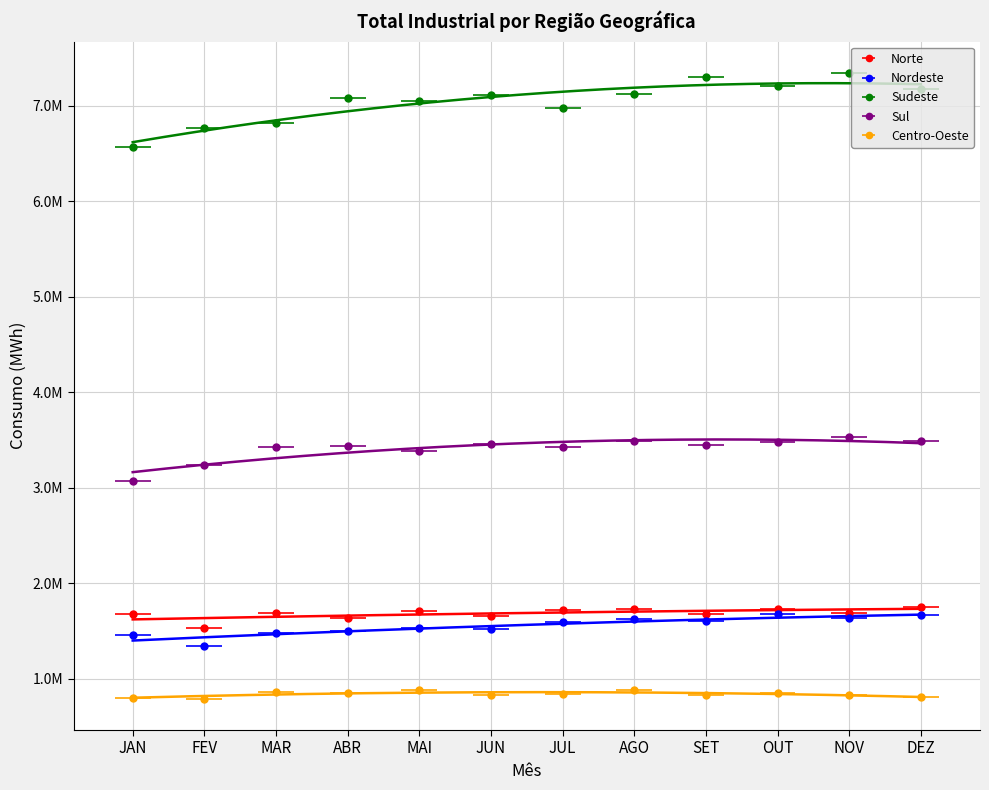

The value of Sul at JAN is 2008190. True or false?

False